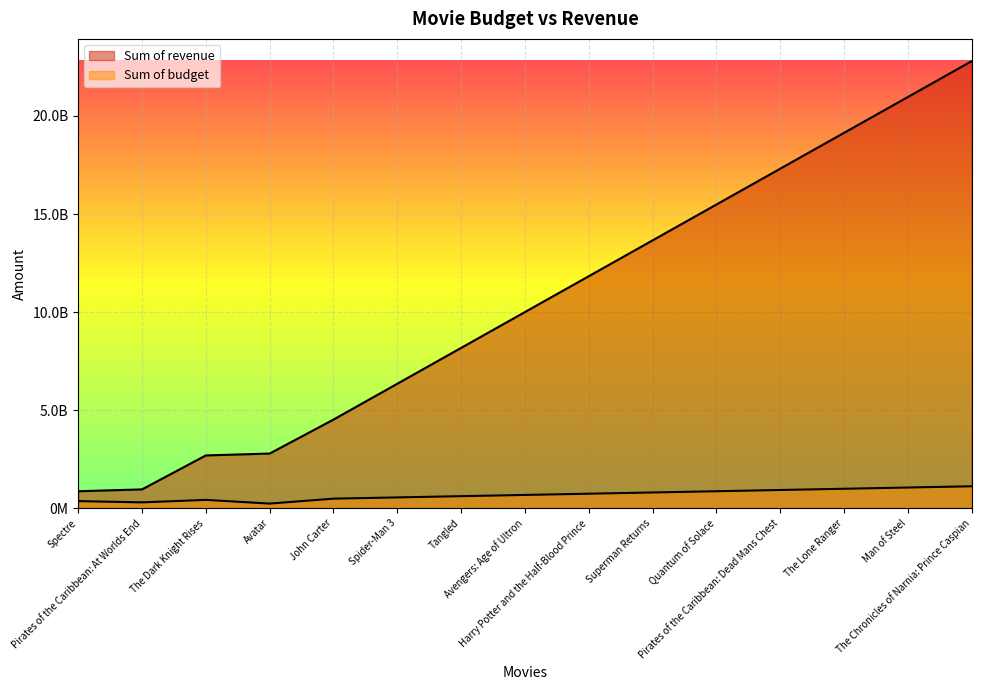

Reading left to right, list all the values displayed in this chart.

Sum of revenue: 865965087	961000000	2692930174	2787965087	4519895261	6346860348	8173825435	10000790522	11827755609	13654720696	15481685783	17308650870	19135615957	20962581044	22789546131
Sum of budget: 363000000	300000000	426000000	237000000	489000000	552000000	615000000	678000000	741000000	804000000	867000000	930000000	993000000	1056000000	1119000000